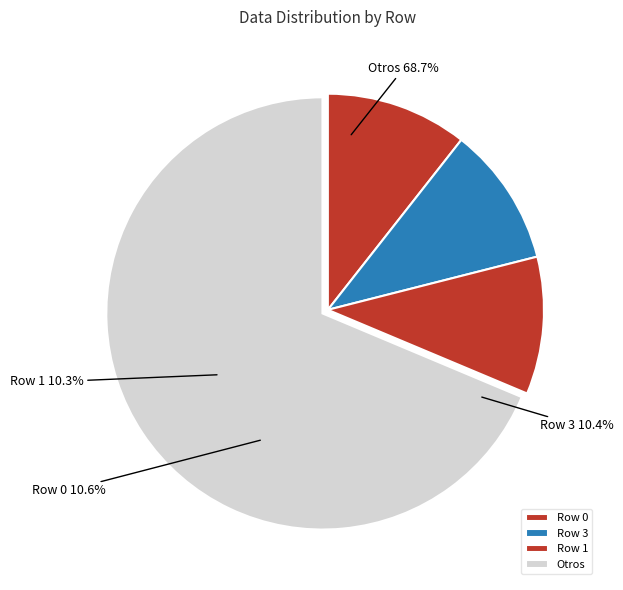

Is it true that 3 is 10% of the pie?

True